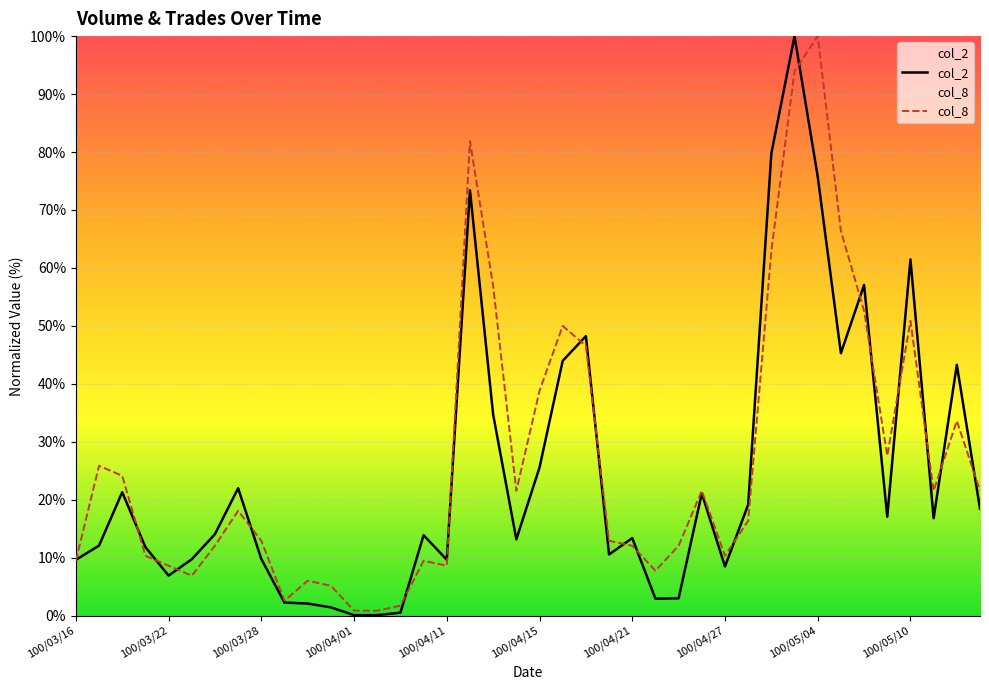

Which series has the largest total across all categories?

col_8